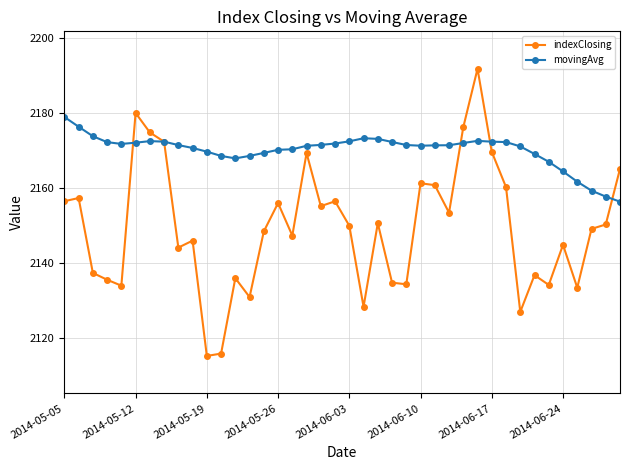

What is the value of the indexClosing point at the 36th from the left?

2144.8